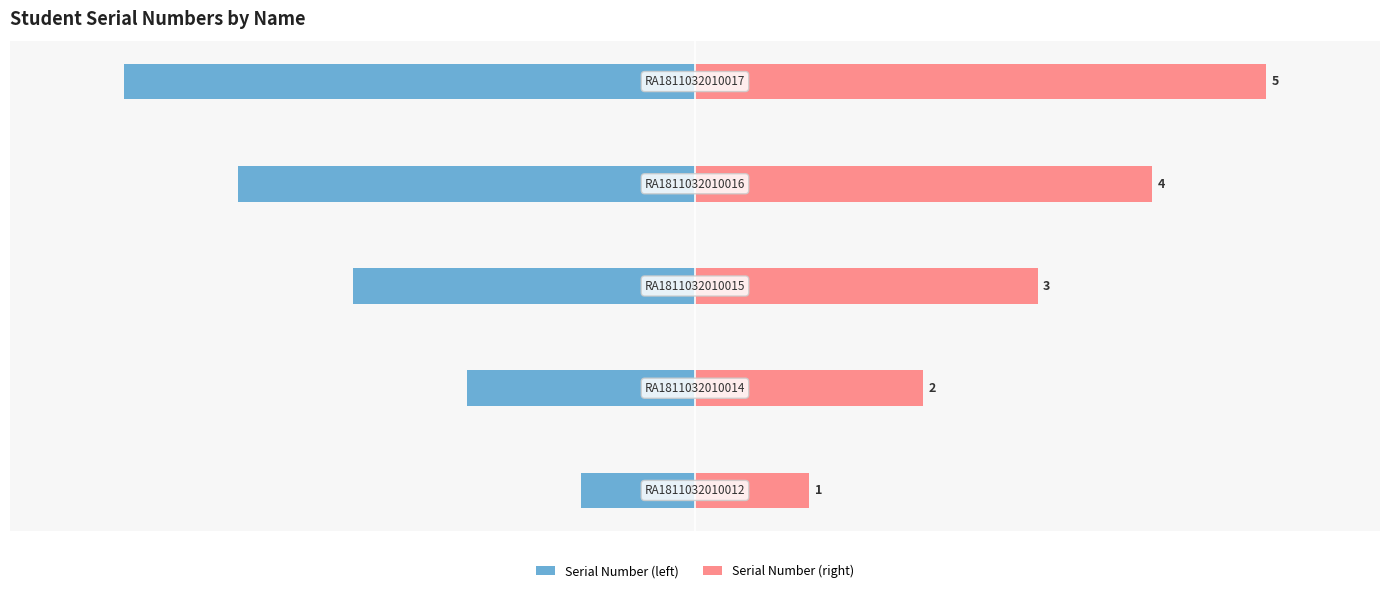

What is the value of the Serial Number (left) bar at the 1st from the left?

-1